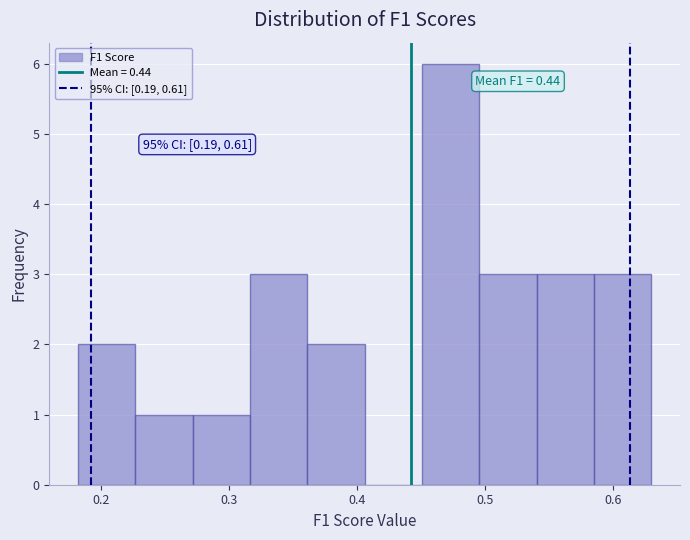

Over which range of the x-axis is the bar tallest?

0.45 to 0.50